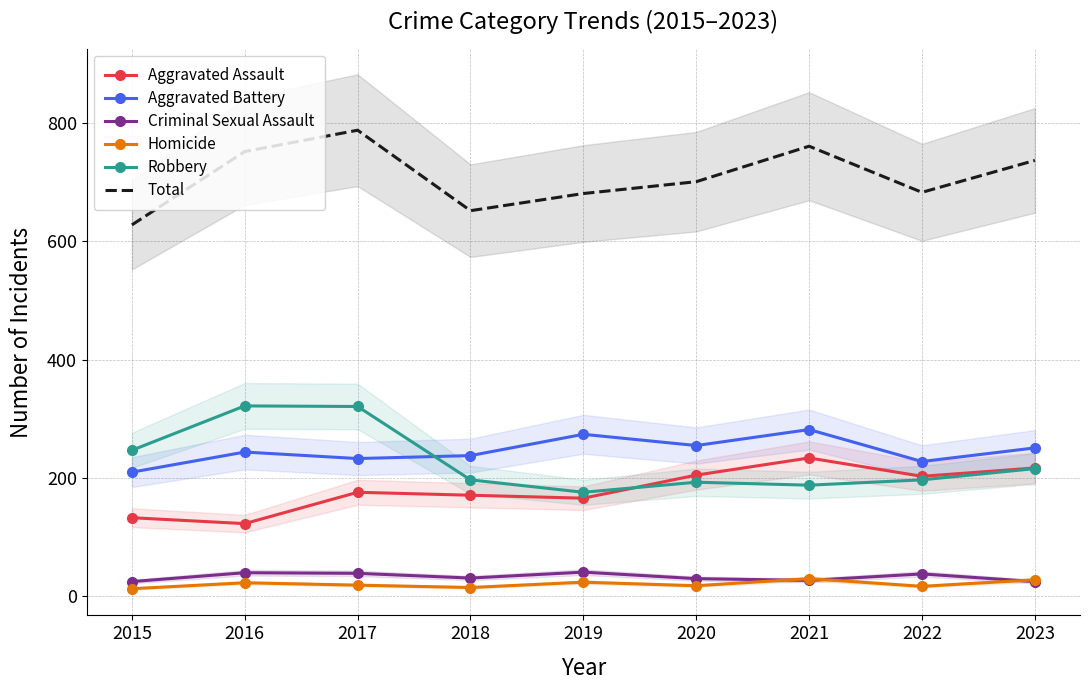

True or false: Criminal Sexual Assault and Robbery cross at least once.

False